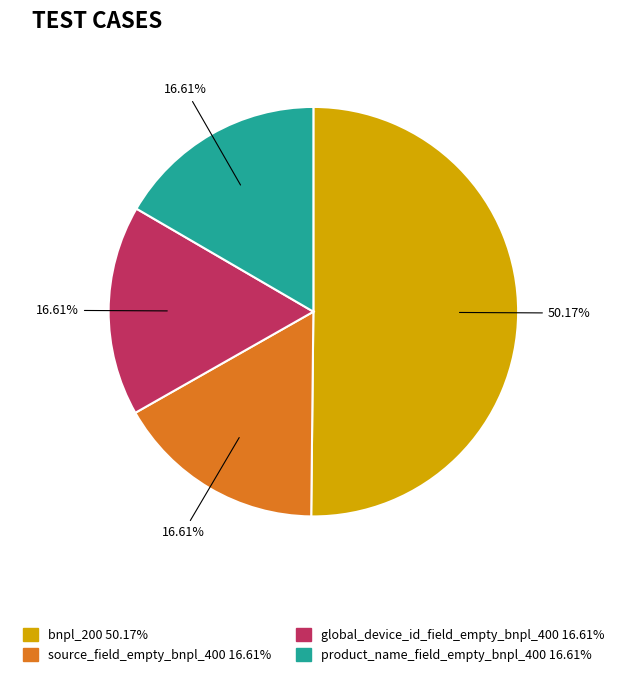

Do global_device_id_field_empty_bnpl_400 and product_name_field_empty_bnpl_400 together represent more than half of the pie?

No